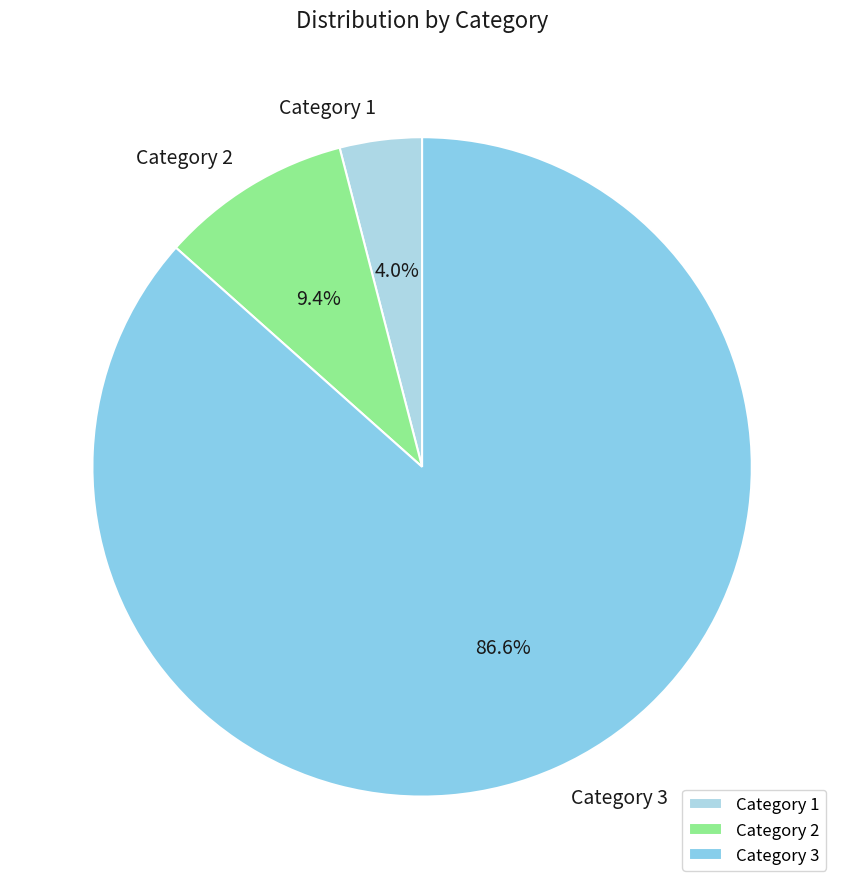

How many segments does this pie chart have?

3